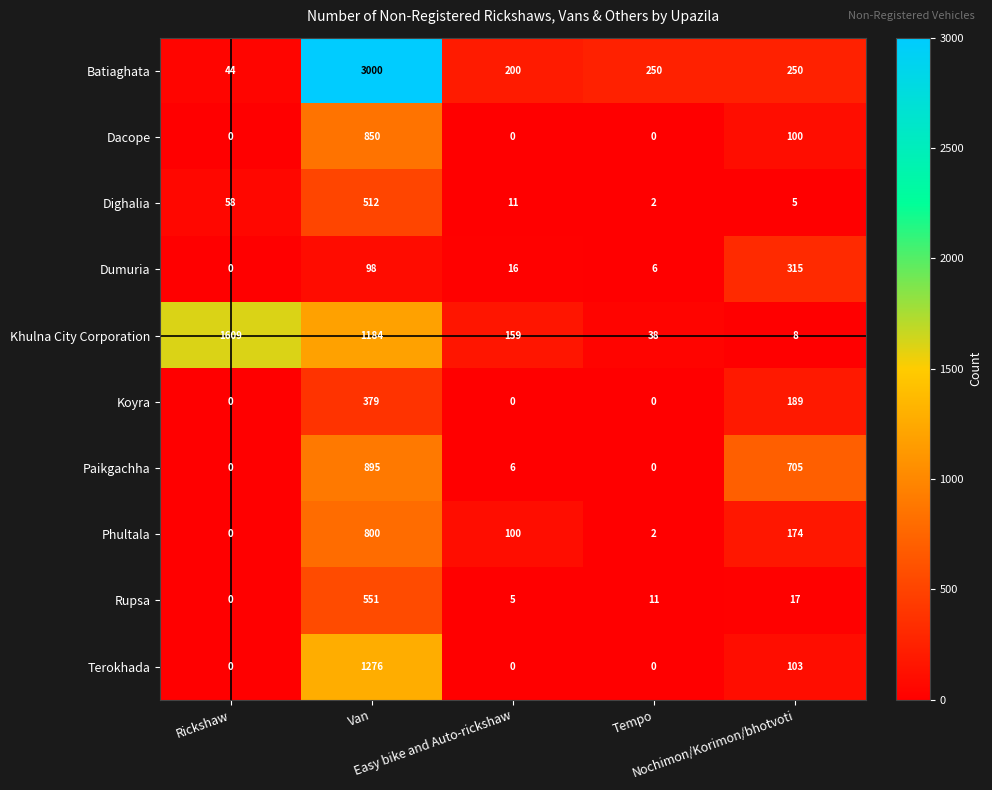

Which series has the widest spread of values?

Batiaghata